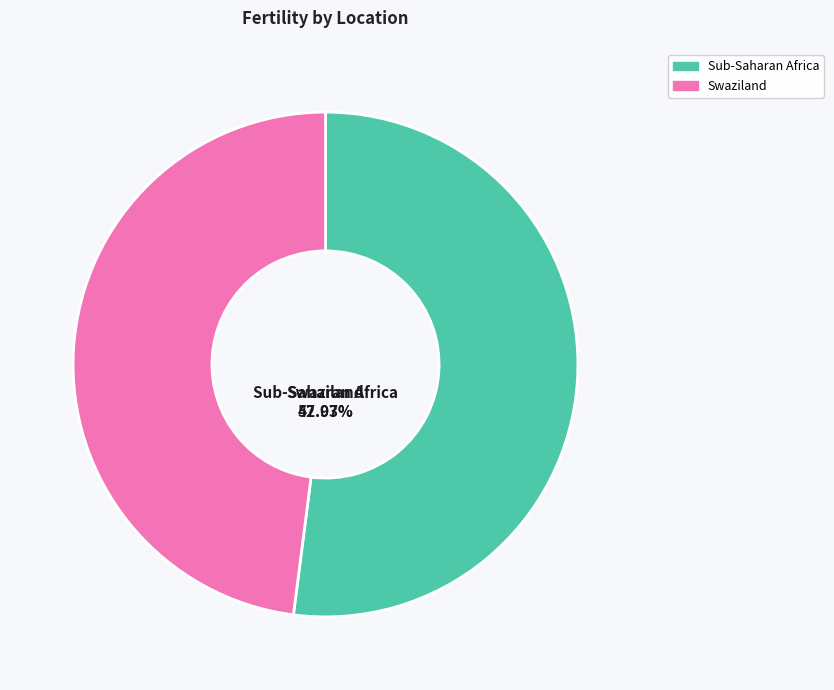

Count the number of slices in the pie.

2